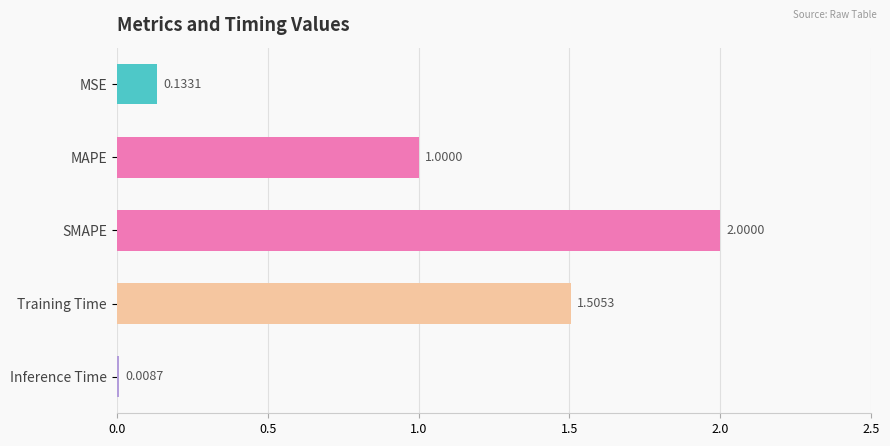

What is the label of the 1st bar from the top?

MSE